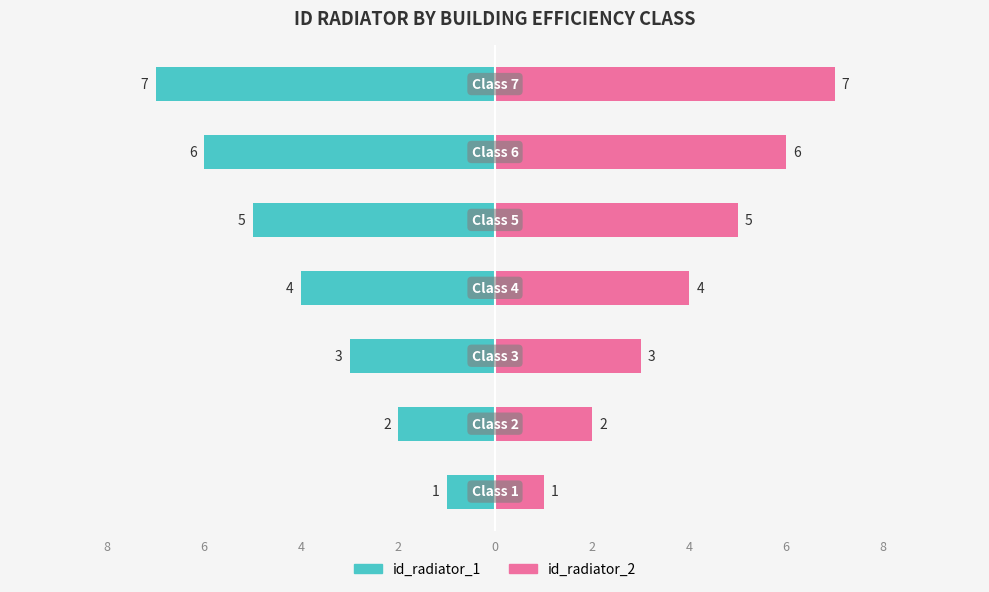

Which series has the widest spread of values?

id_radiator_1